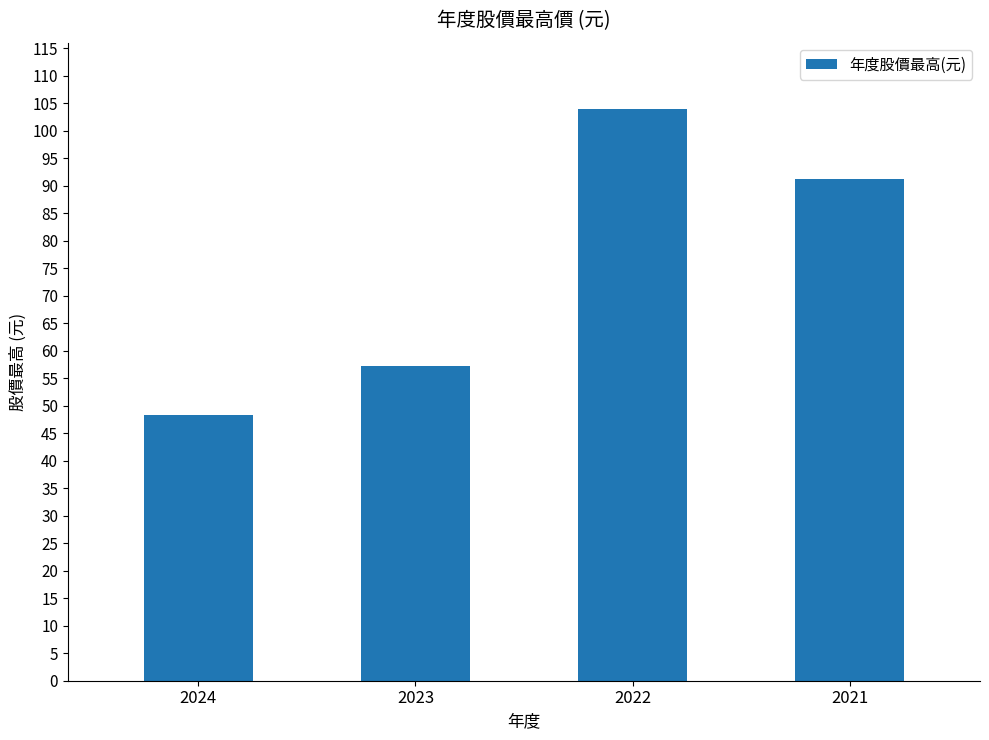

Read the value at 2023.

57.2